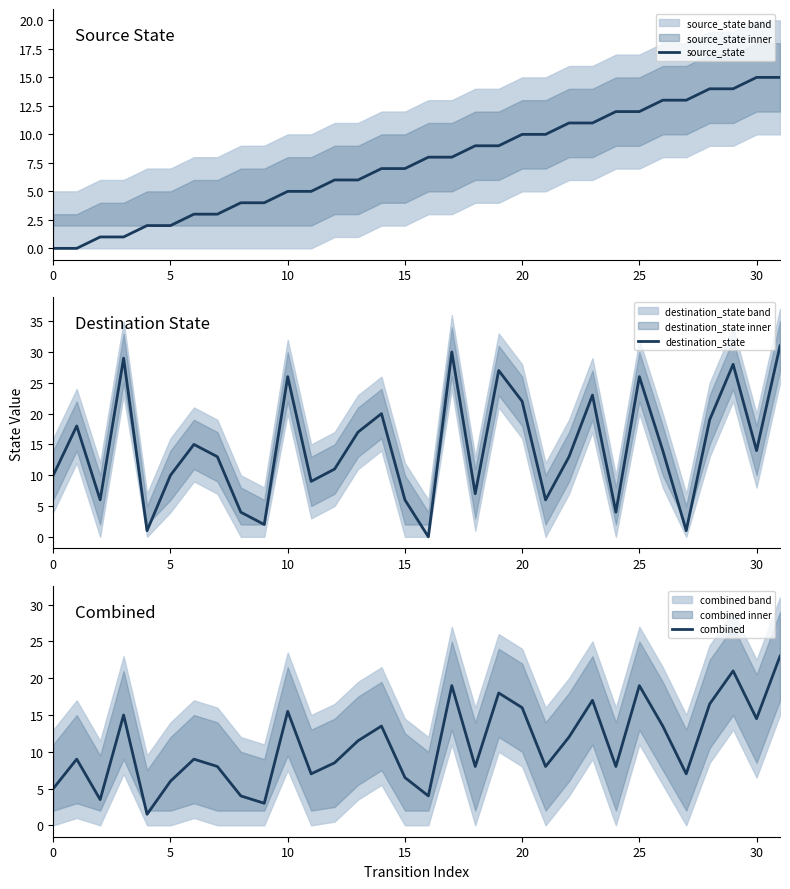

Is this an area chart (filled region under the line)?

No